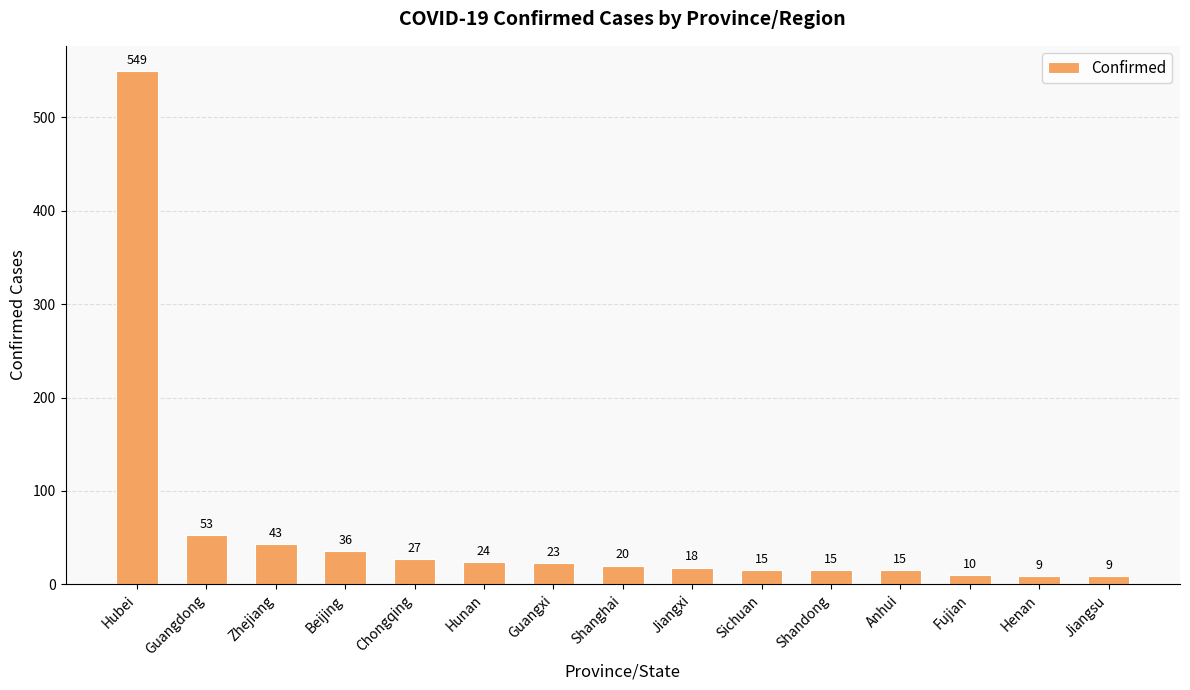

What is the average value?

58